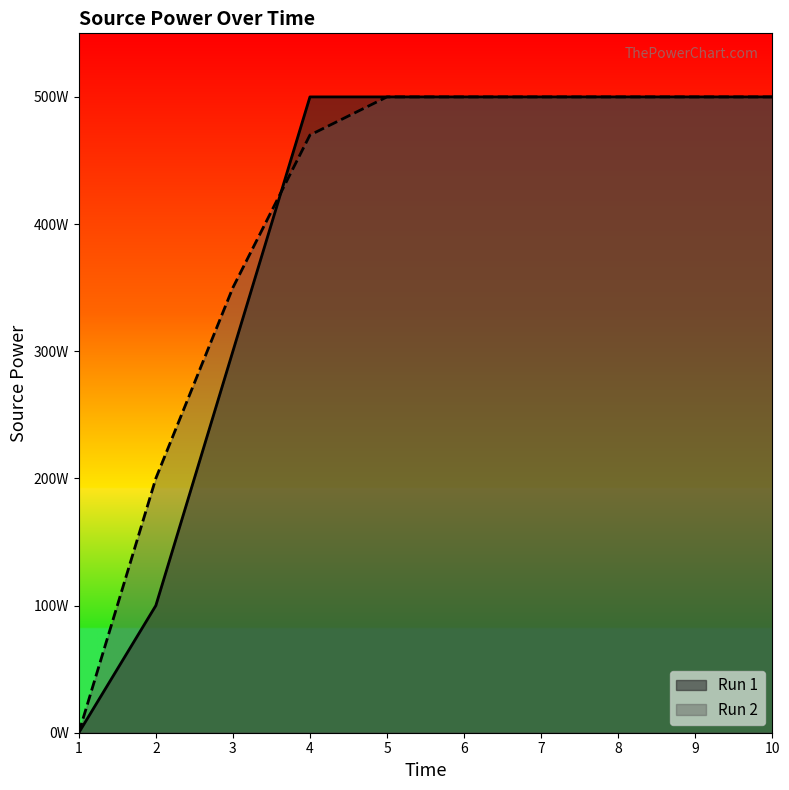

What are all the series names shown in the legend?

Run 1, Run 2